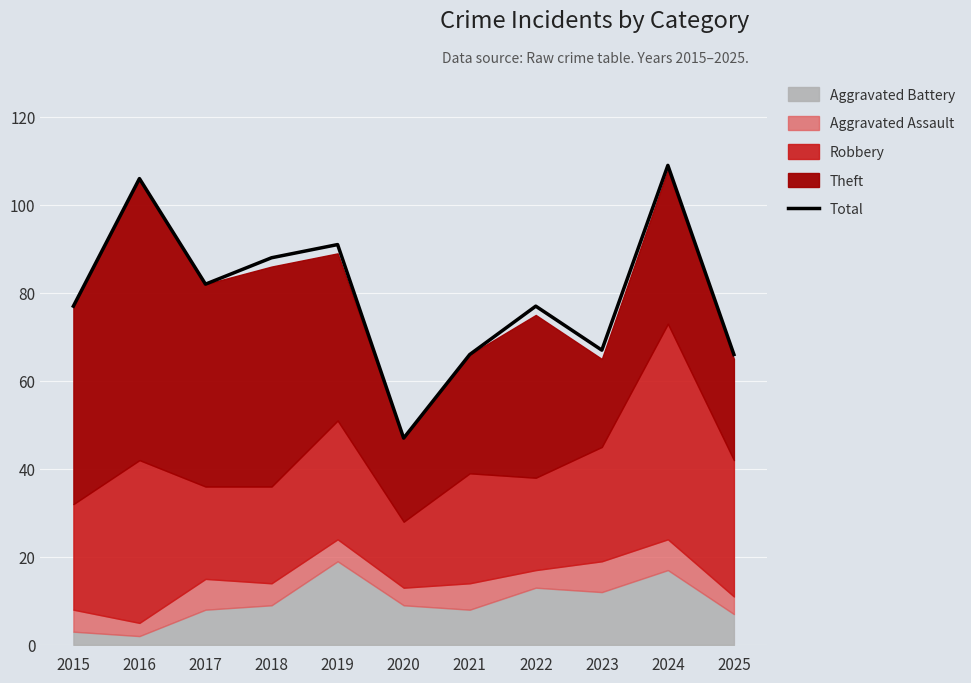

Which category has the lowest value across all series?

2020